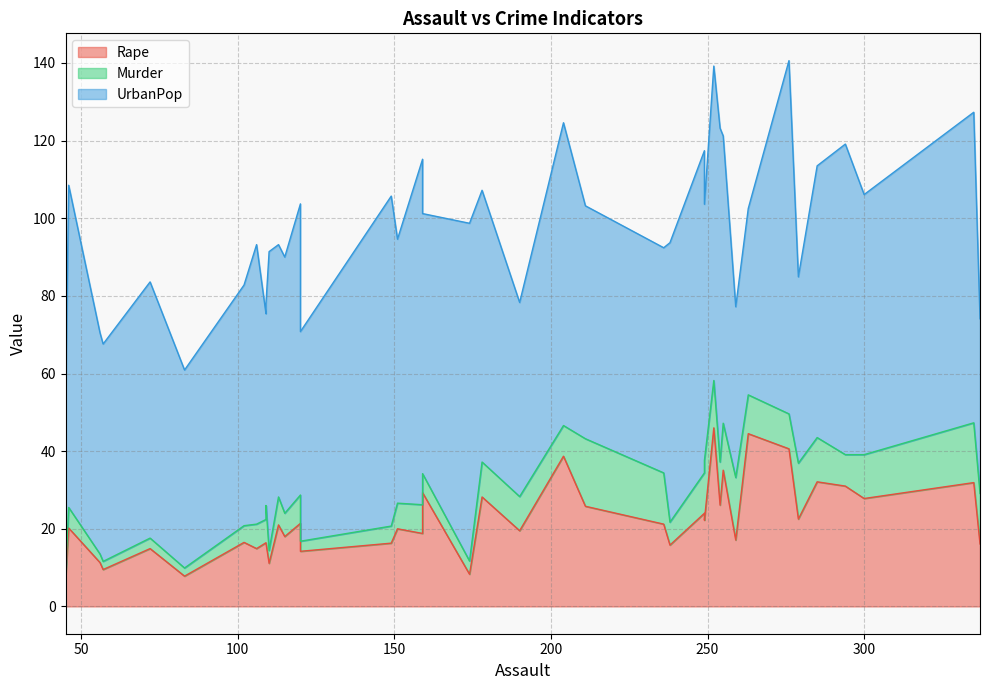

What is the value of the Murder point at the 8th from the left?

5.9